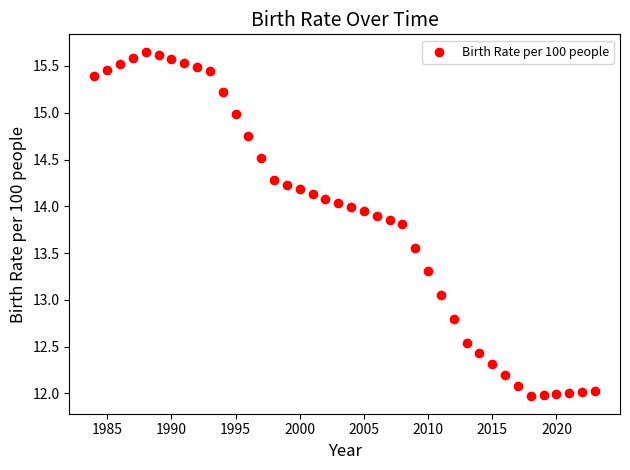

What is the range of Y values (max minus min)?

3.7